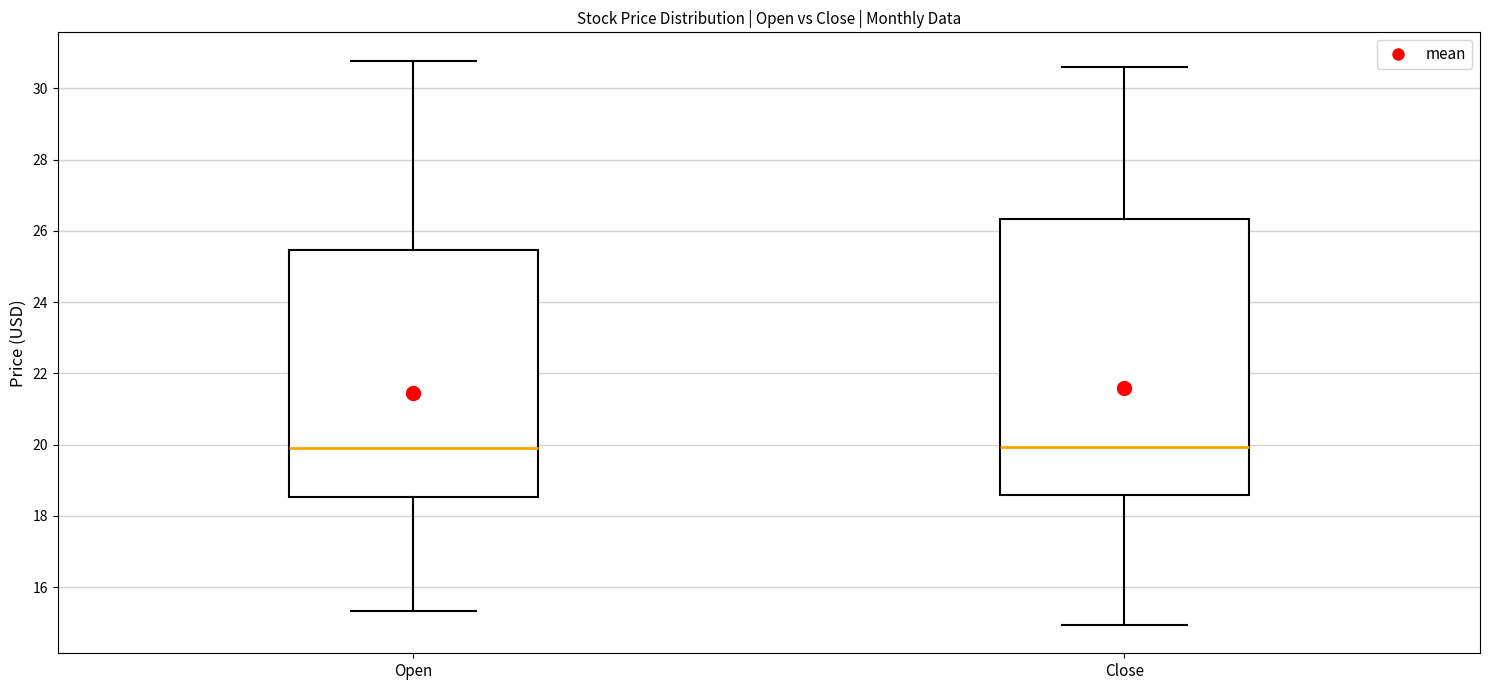

Which box is the tallest, from its lower edge to its upper edge?

Close